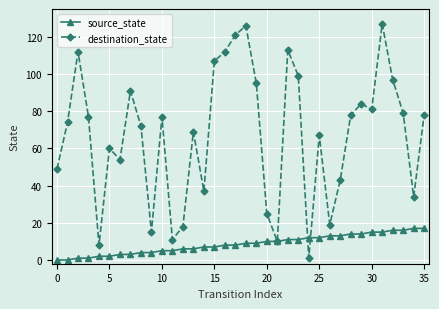

Which series has the widest spread of values?

destination_state